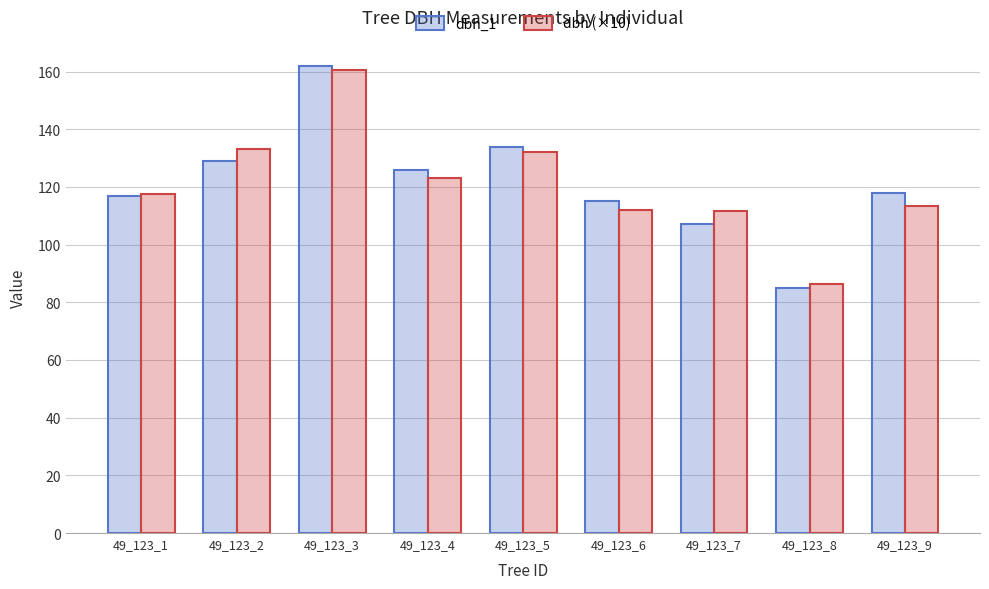

At which category is the sum across all series the highest?

49_123_3